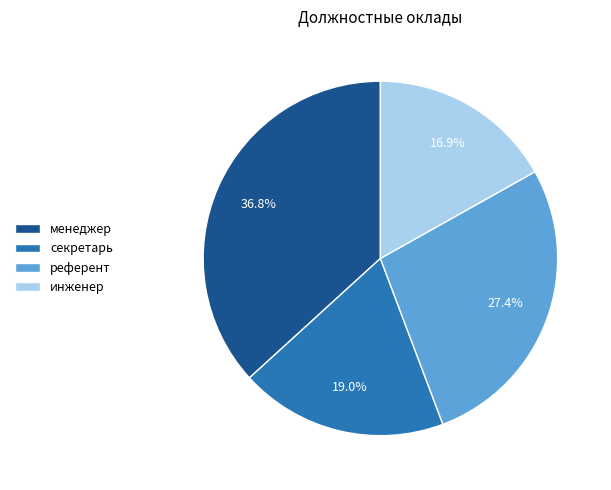

Approximately how many times larger is the value at менеджер compared to референт?

1.3